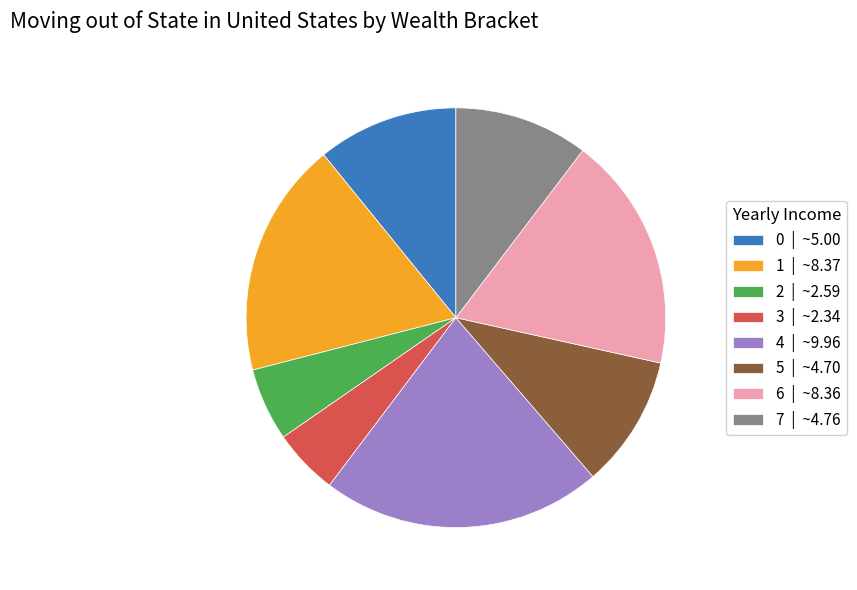

Between 0 | ~5.00 and 2 | ~2.59, which is larger?

0 | ~5.00